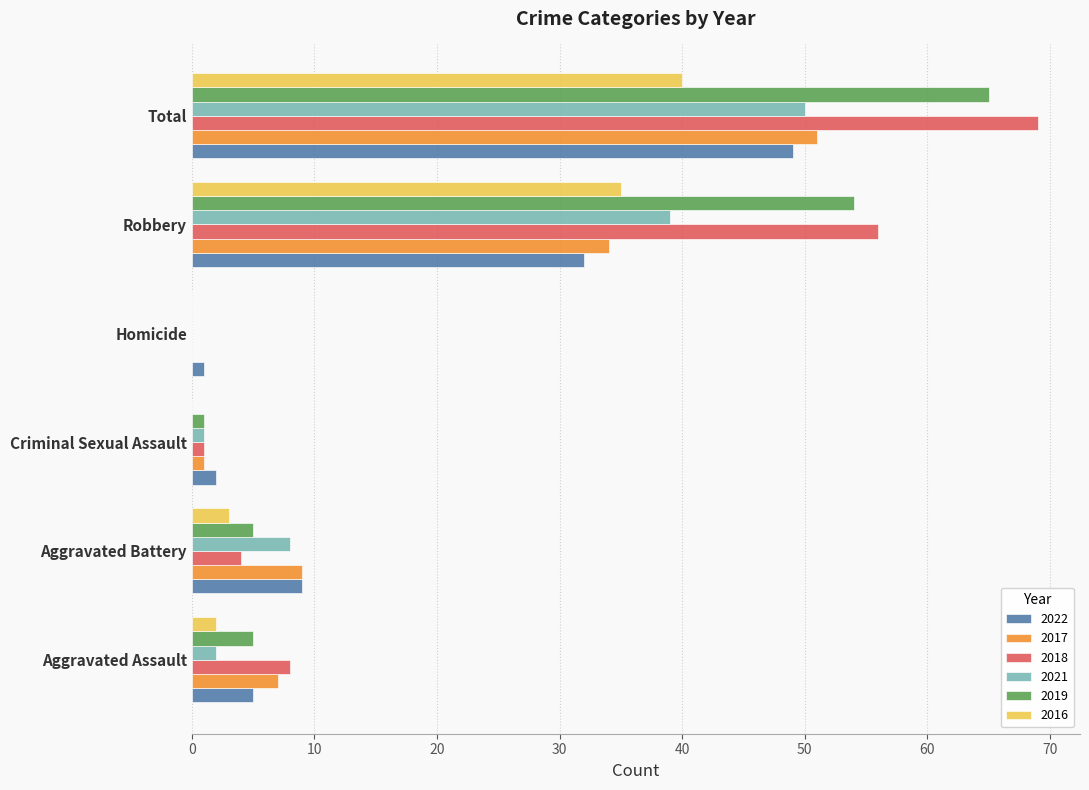

How many series are shown in this chart?

6